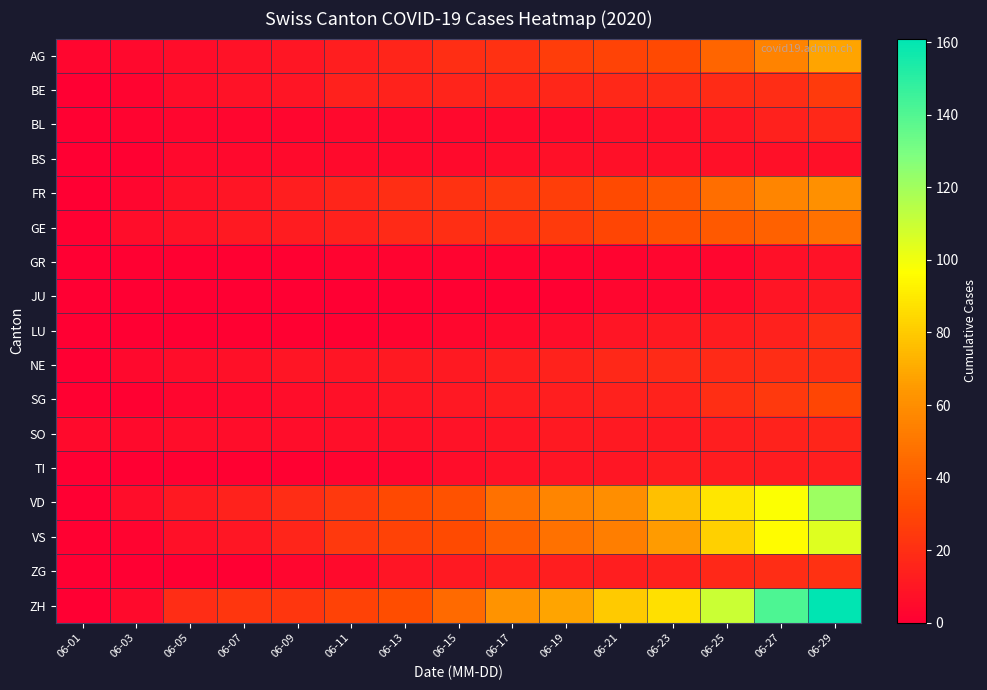

Which series has the largest total across all categories?

ZH